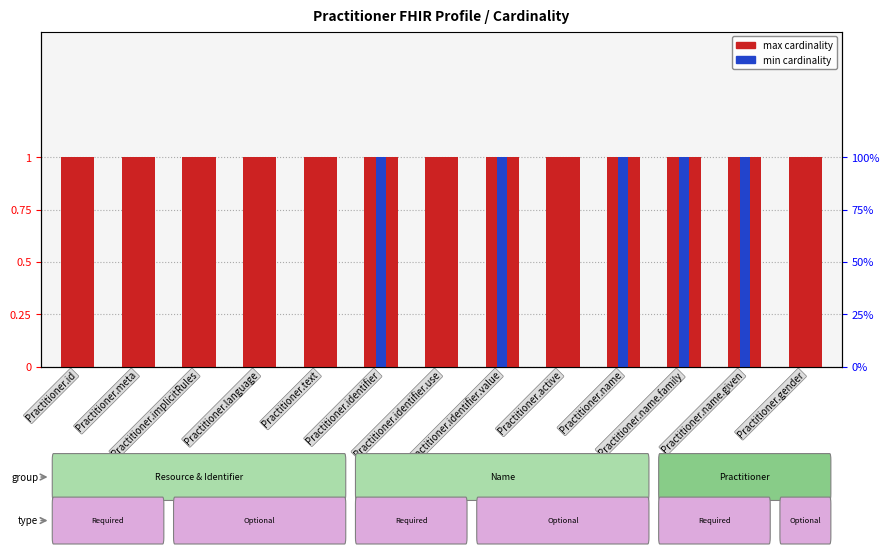

What position from the right is Practitioner.identifier?

8